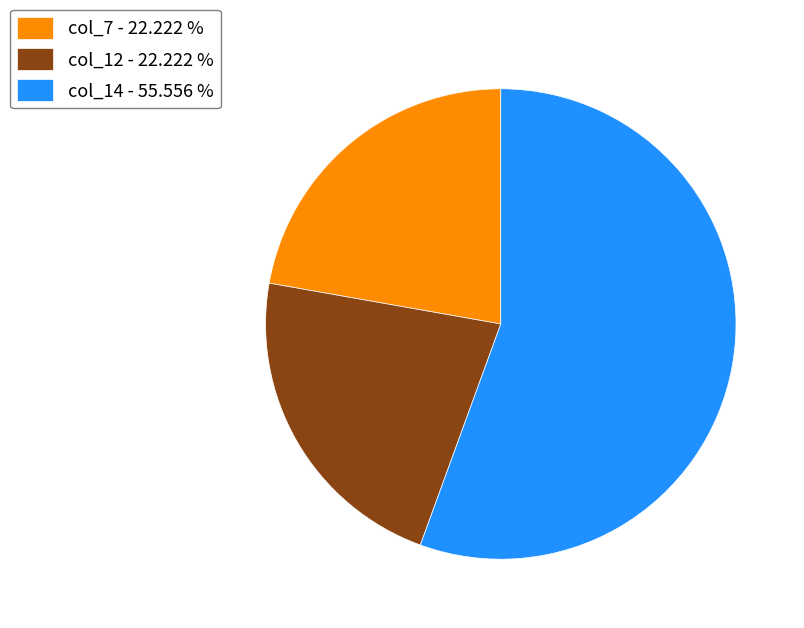

Count the number of slices in the pie.

3